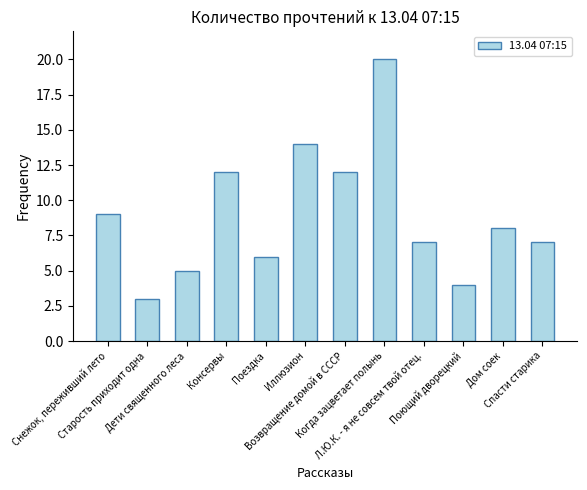

What is the average value?

9